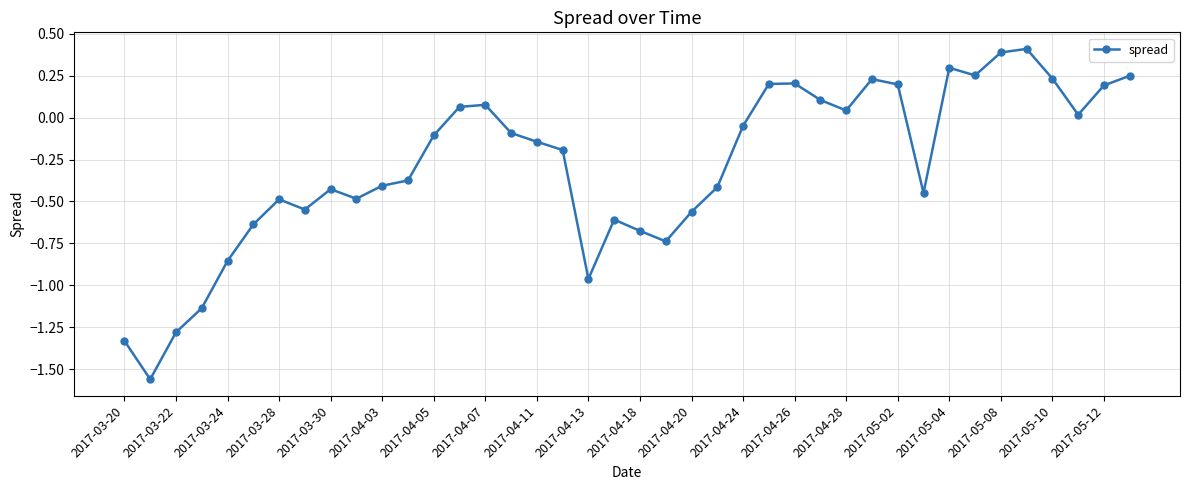

What is the maximum value shown in the chart?

0.4